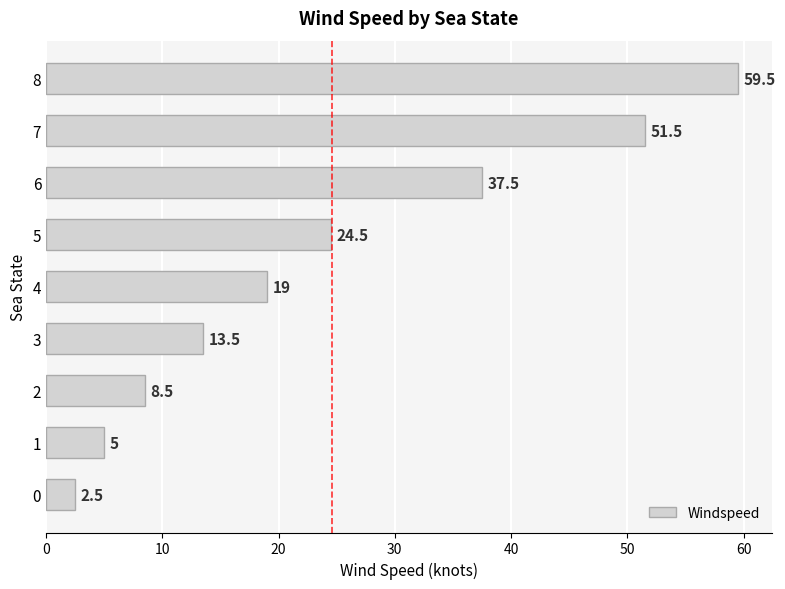

The value at 4 is 9.2. True or false?

False